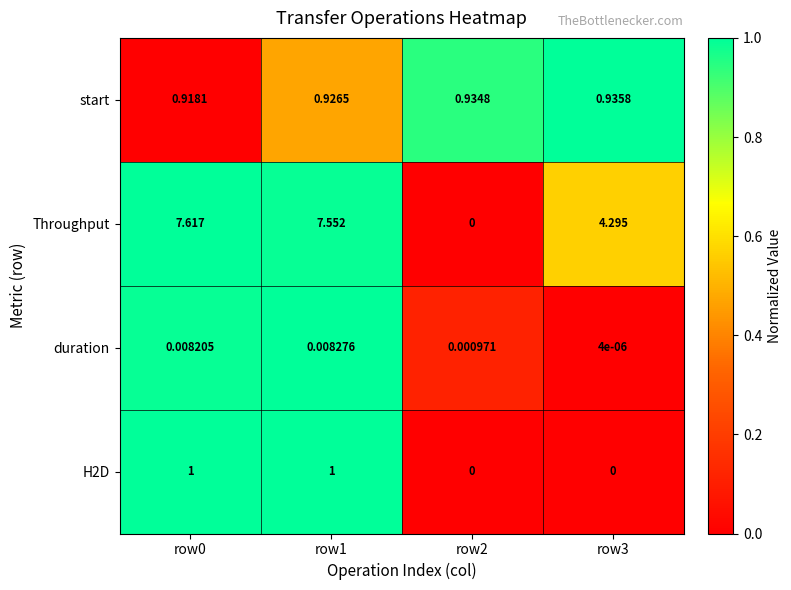

Which series has the largest range (max minus min)?

Throughput